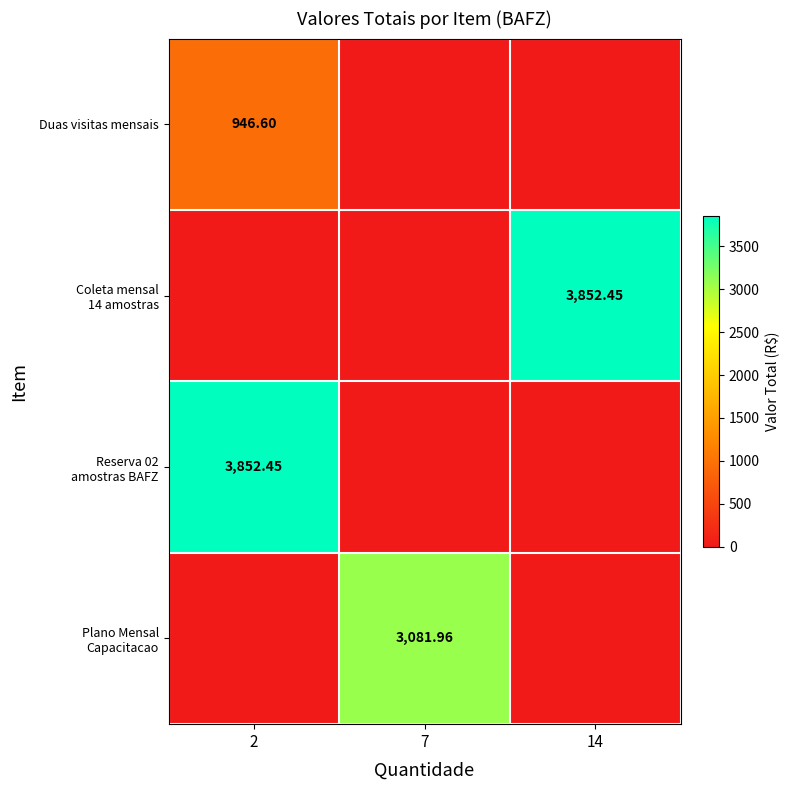

At how many categories does at least one series exceed 2422?

3